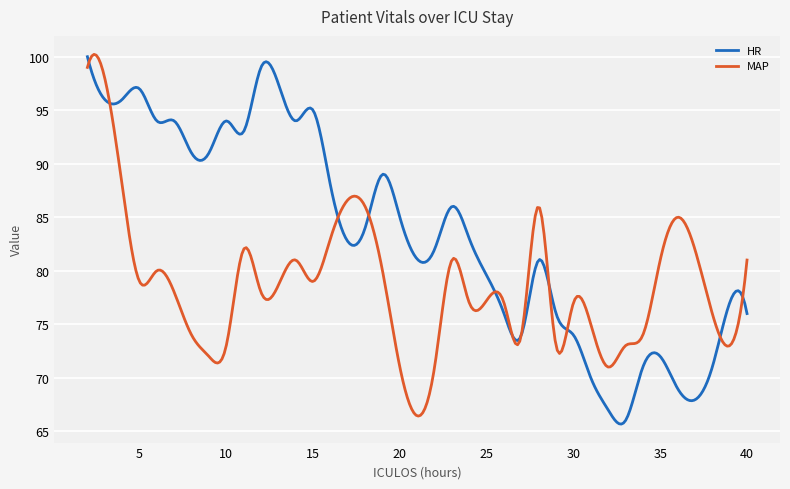

List the series in order of their overall mean, lowest first.

MAP, HR